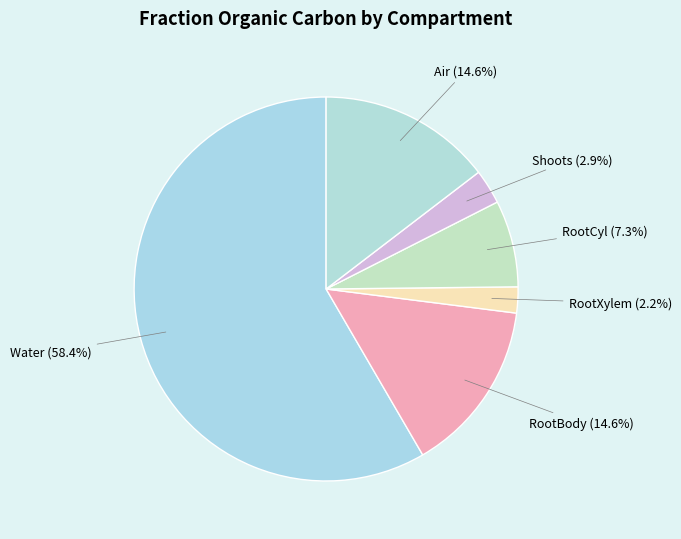

What is the largest slice in the pie chart?

Water